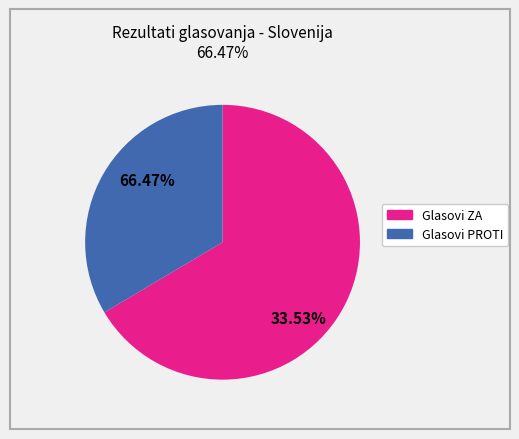

What percentage is the Glasovi PROTI slice, to the nearest percent?

34%